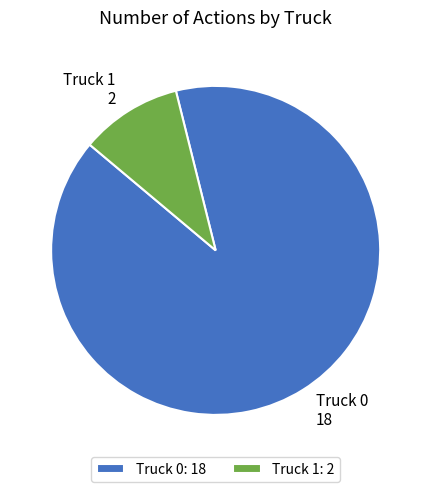

Does Truck 0 represent more than half of the total?

Yes